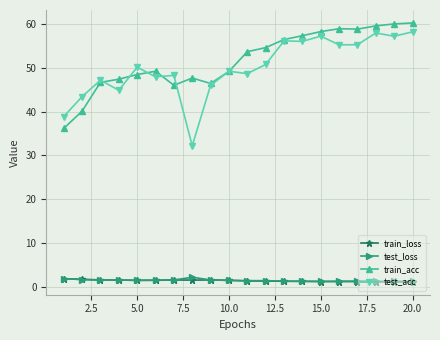

True or false: train_loss and train_acc cross at least once.

False